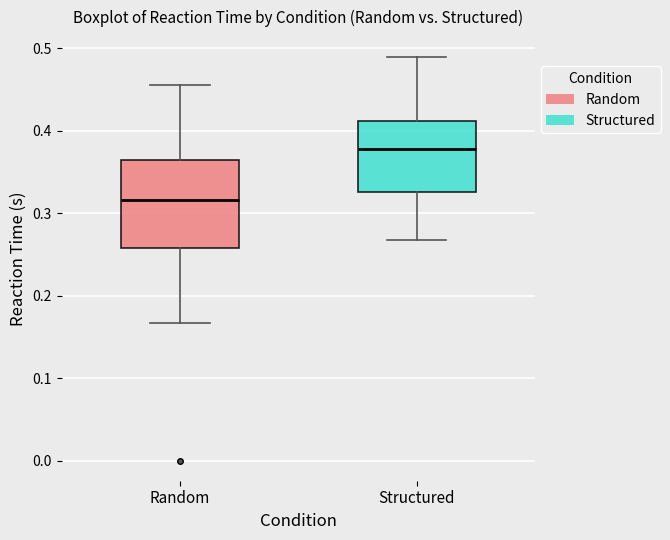

Where does the upper whisker of the box for Random end on the y-axis? The values are not printed on the chart, so give them approximately, as read against the axis.

0.46